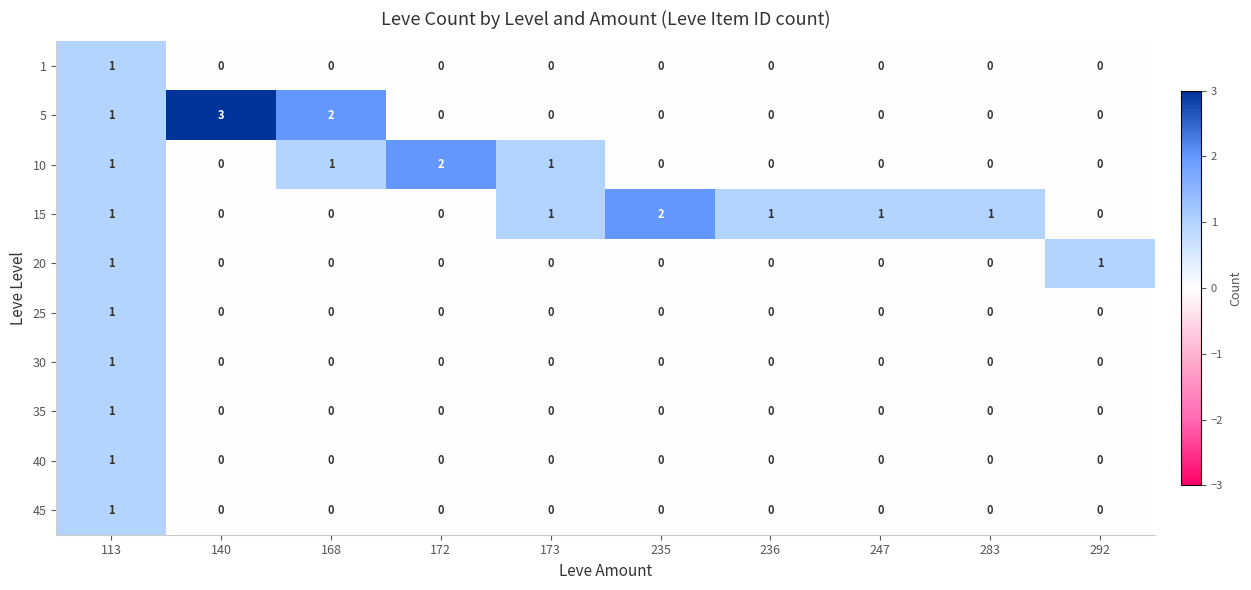

Count the 35 values in the range 0 to 1.

10